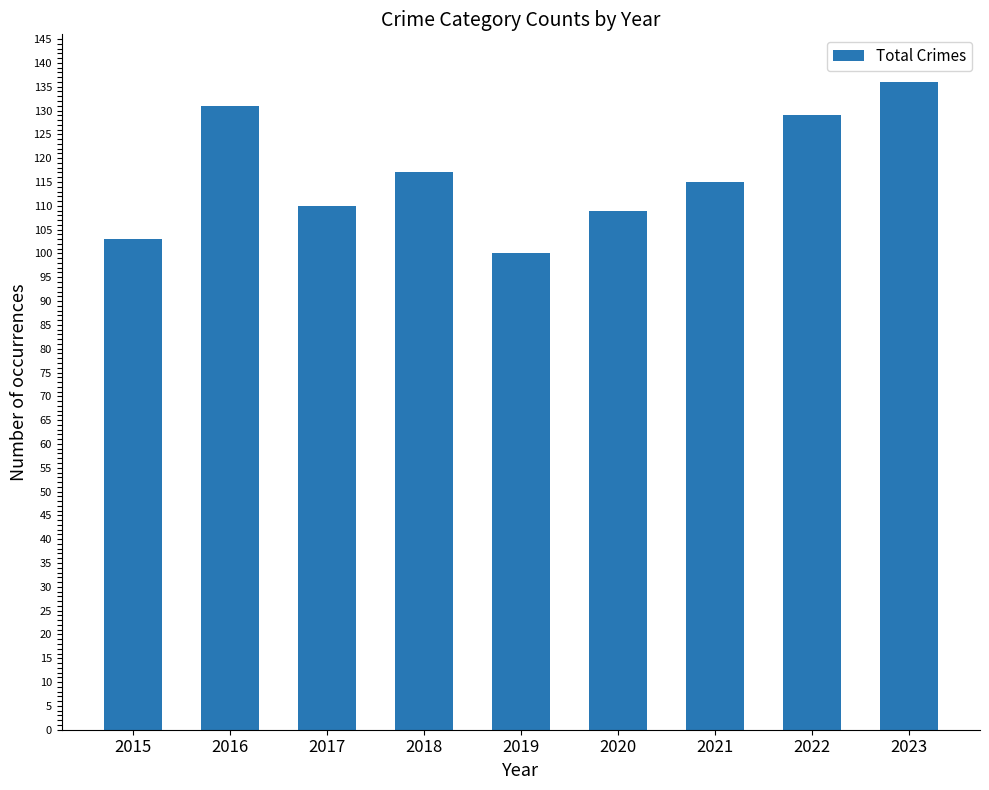

What is the change in value from 2017 to 2018?

+7